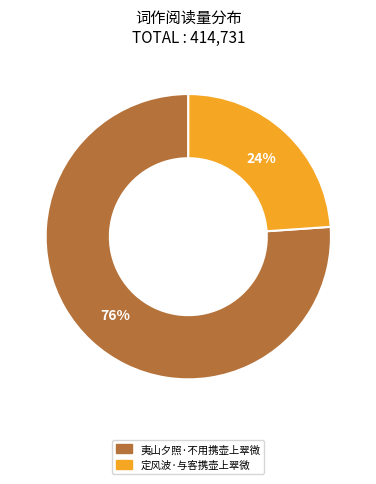

To the nearest percent, what portion does 定风波·与客携壶上翠微 represent?

24%